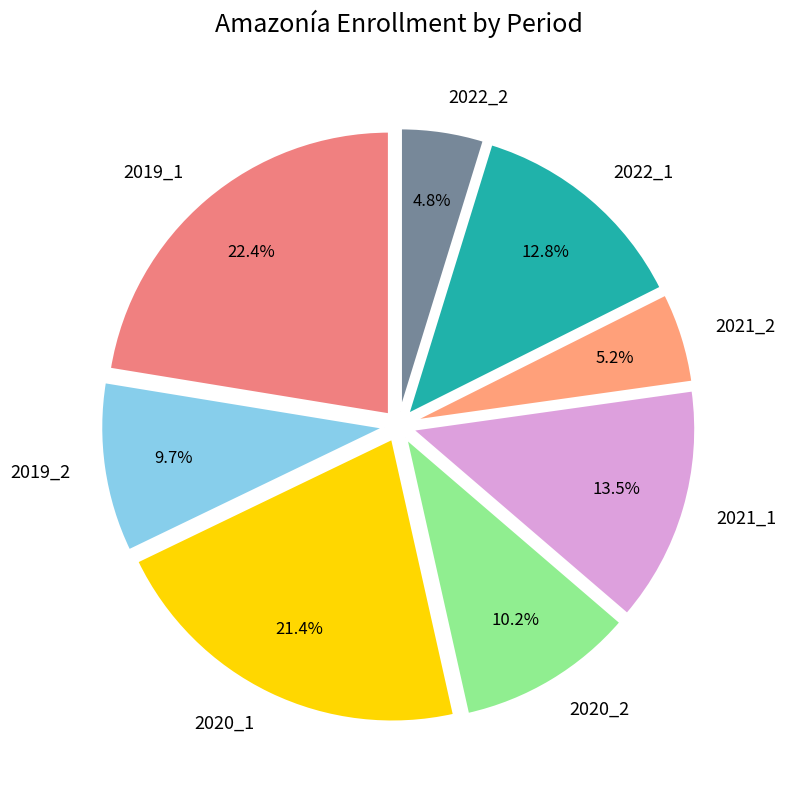

Combined, what portion of the pie is 2020_2 and 2021_1?

23.7%